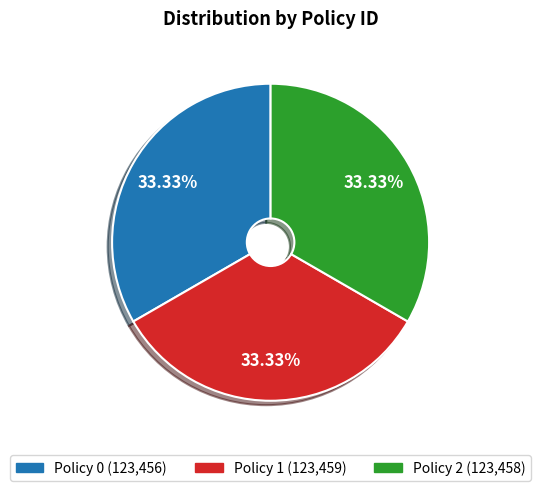

Is there any slice that represents more than half of the pie?

No